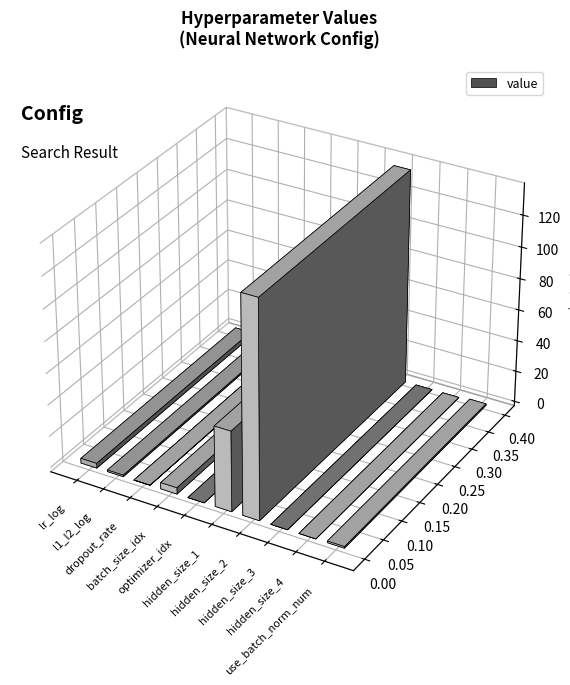

What is the average value?

18.9